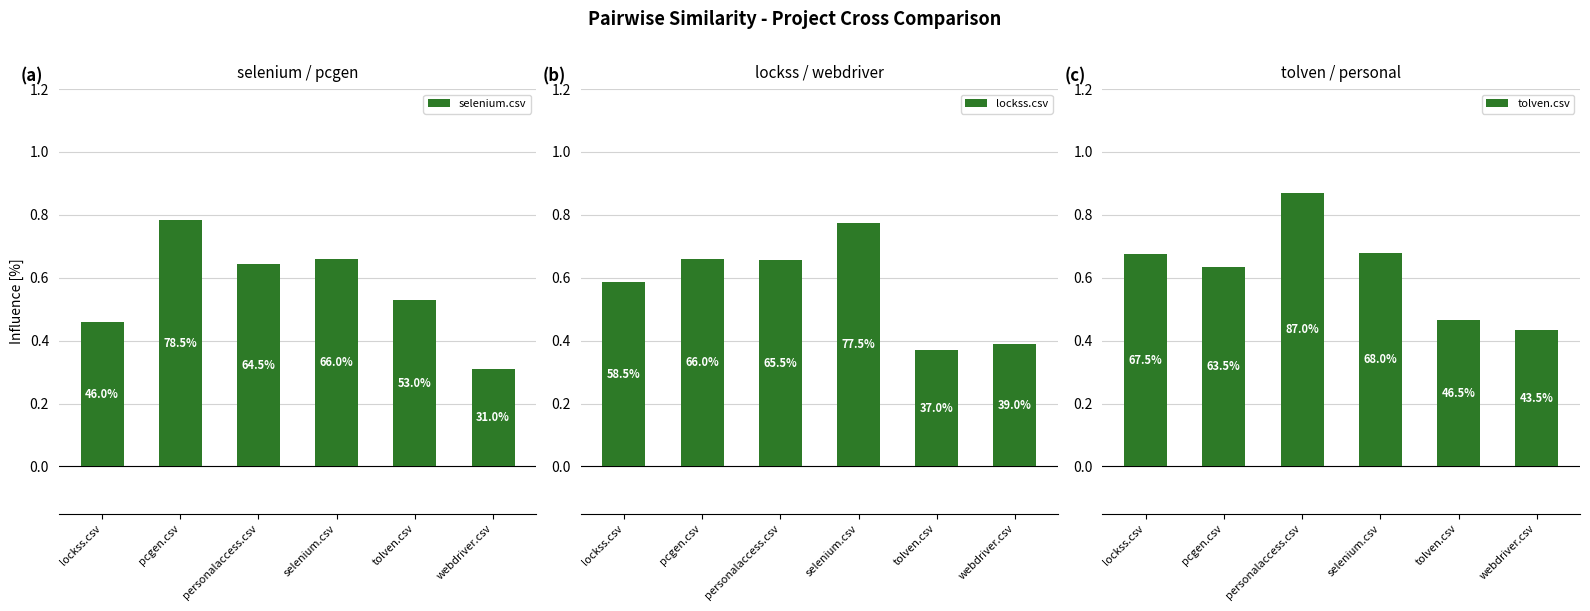

Which has a higher value, personalaccess.csv or webdriver.csv?

personalaccess.csv